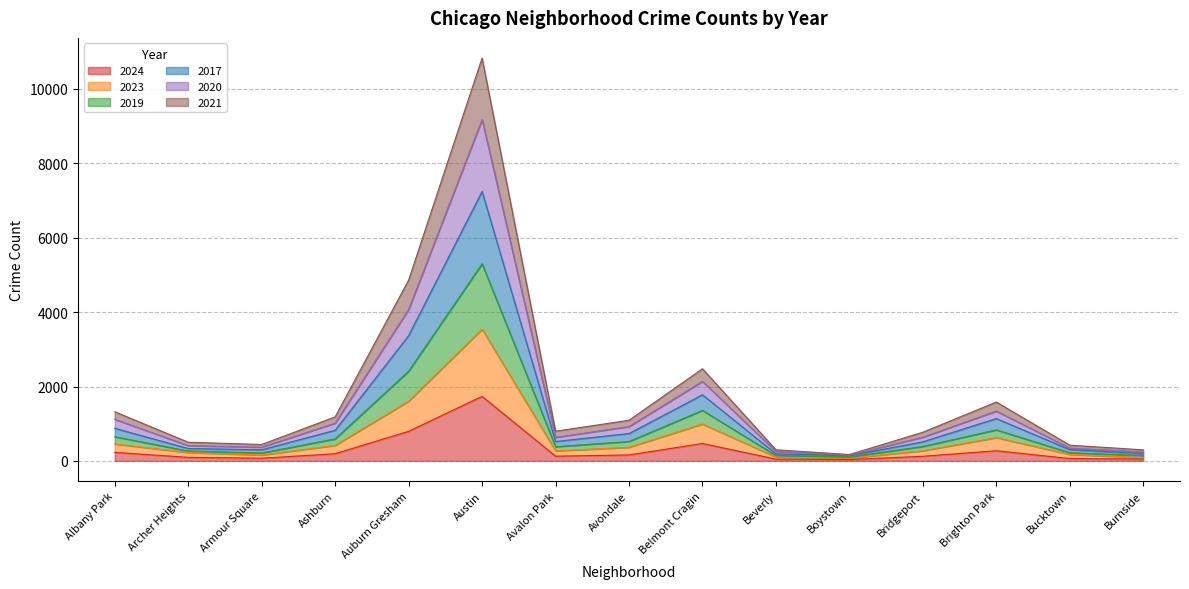

What value does the 2024 series have at Ashburn, to the nearest 10?

190